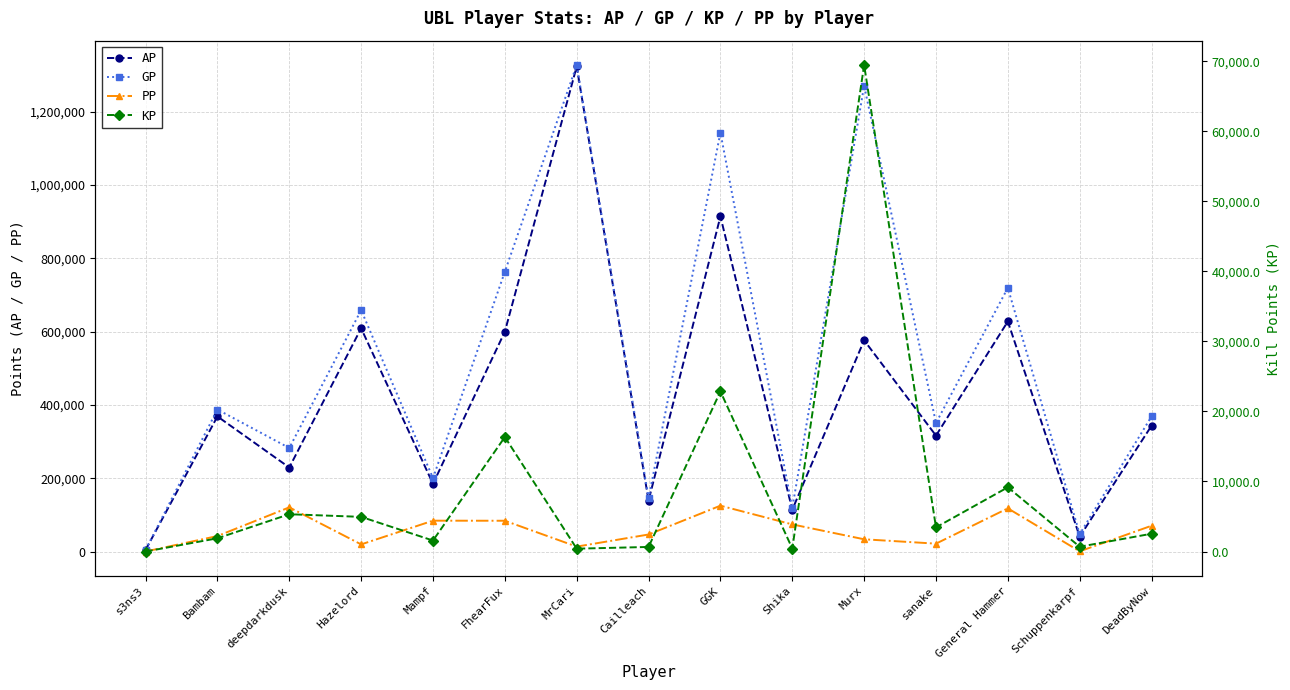

What are all the series names shown in the legend?

AP, GP, PP, KP